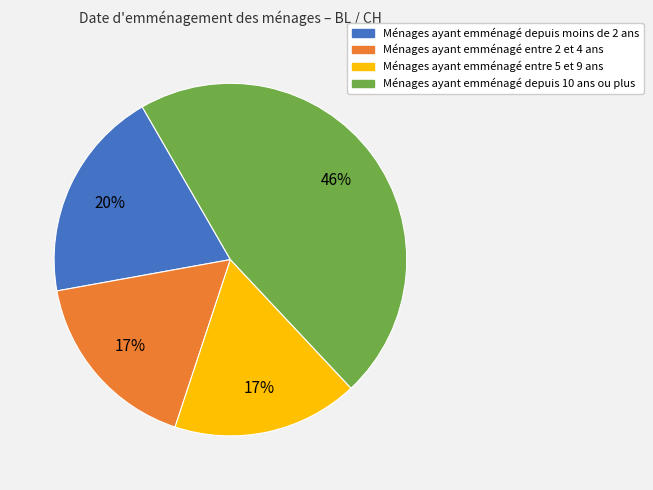

What percentage is the Ménages ayant emménagé entre 5 et 9 ans slice, to the nearest percent?

17%